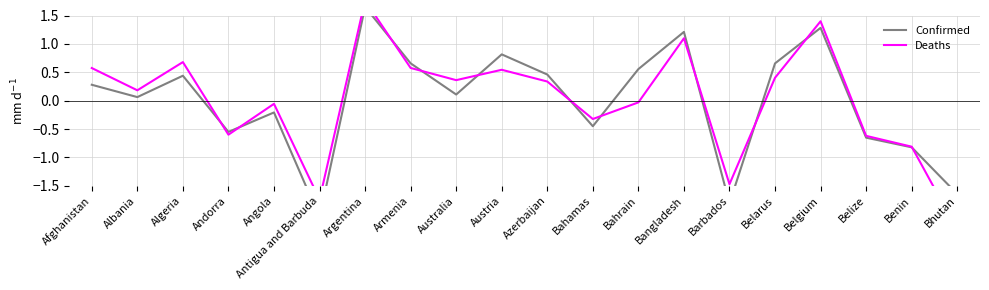

Reading left to right, transcribe all the data shown in this chart.

Confirmed: 0.3	0.1	0.4	-0.5	-0.2	-2.1	1.7	0.7	0.1	0.8	0.5	-0.4	0.6	1.2	-1.8	0.7	1.3	-0.7	-0.8	-1.6
Deaths: 0.6	0.2	0.7	-0.6	-0.1	-1.7	1.8	0.6	0.4	0.5	0.3	-0.3	-0.0	1.1	-1.5	0.4	1.4	-0.6	-0.8	-2.3